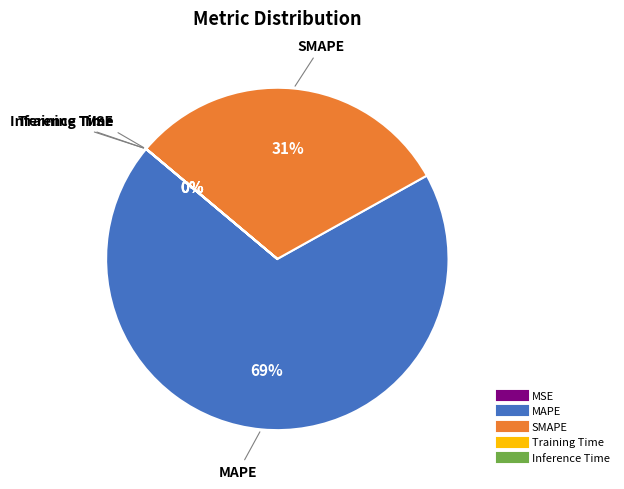

To the nearest percent, what is the difference between the largest and smallest slice percentages?

69%